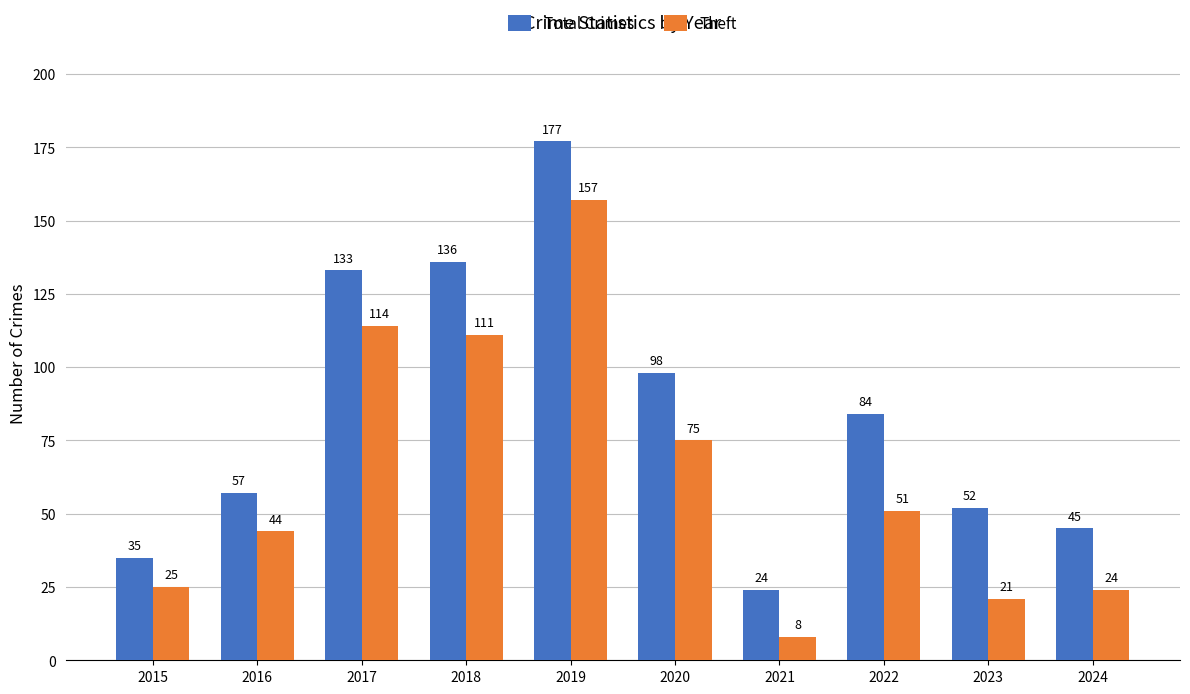

Which category has the lowest value across all series?

2021